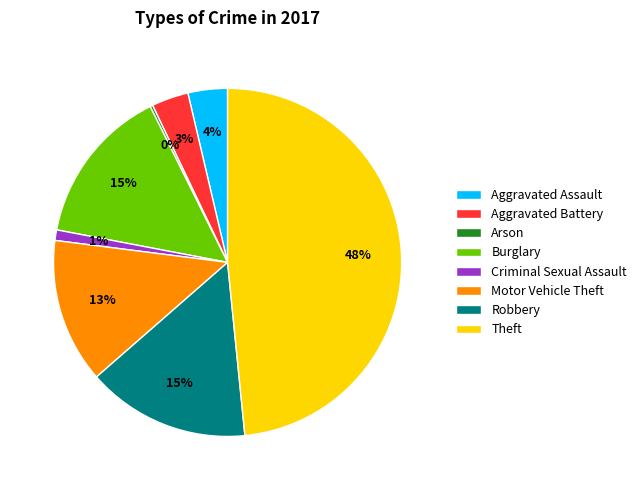

Does Motor Vehicle Theft account for over 50% of the chart?

No